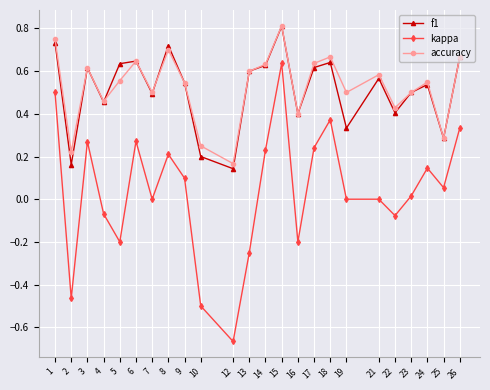

True or false: f1 and kappa cross at least once.

False